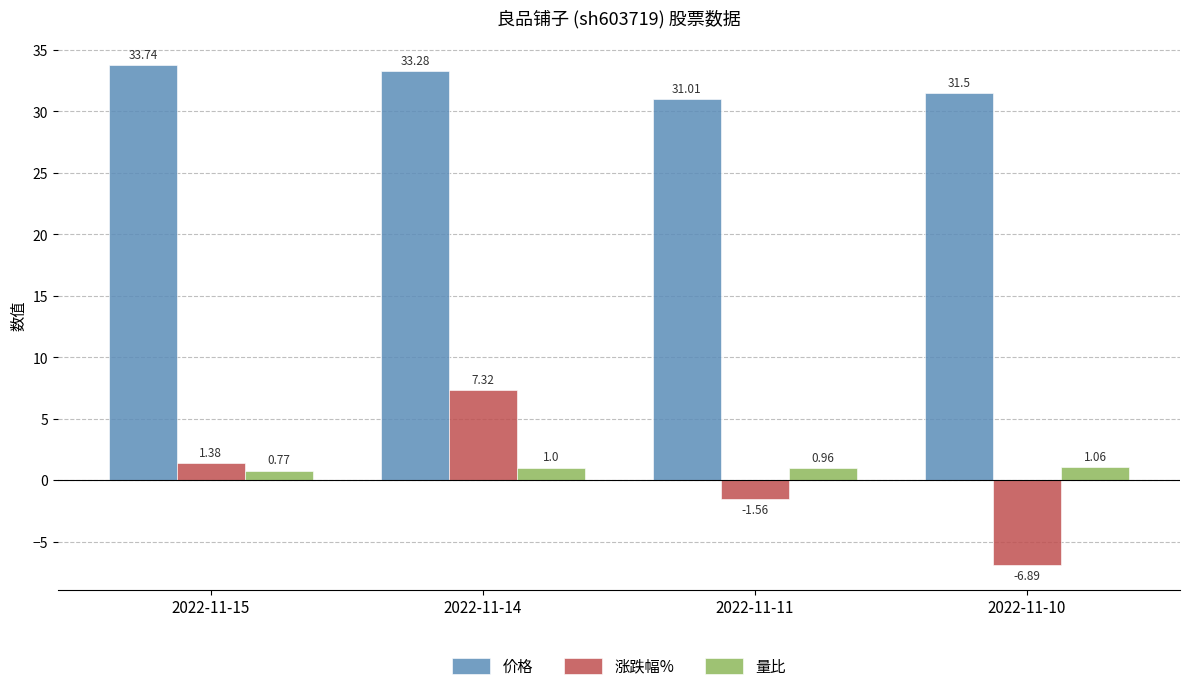

At which category does the chart reach its peak across all series?

2022-11-15